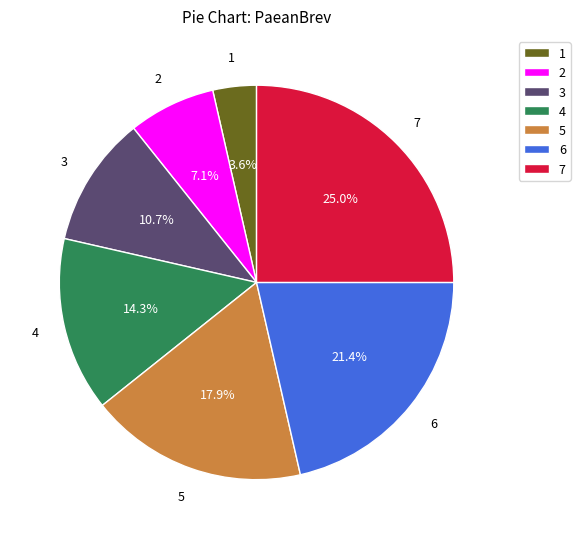

What is the ratio of the value at 7 to the value at 6?

1.2